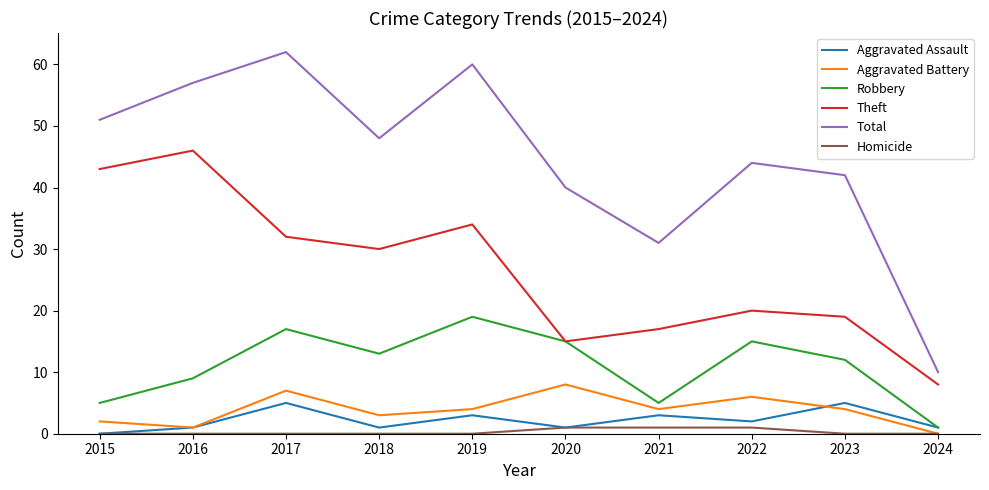

Which series has the widest spread of values?

Total